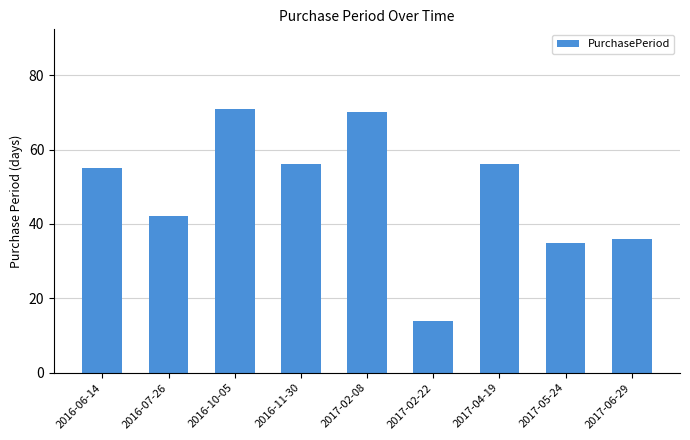

What is the minimum value shown in the chart?

14